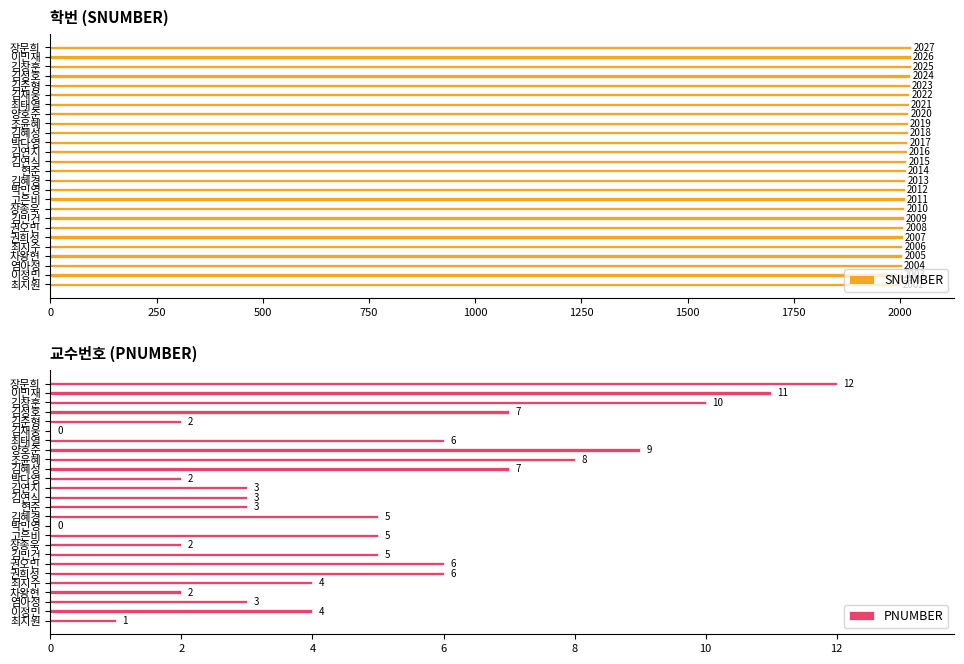

The value of SNUMBER at 김혜성 is 759. True or false?

False